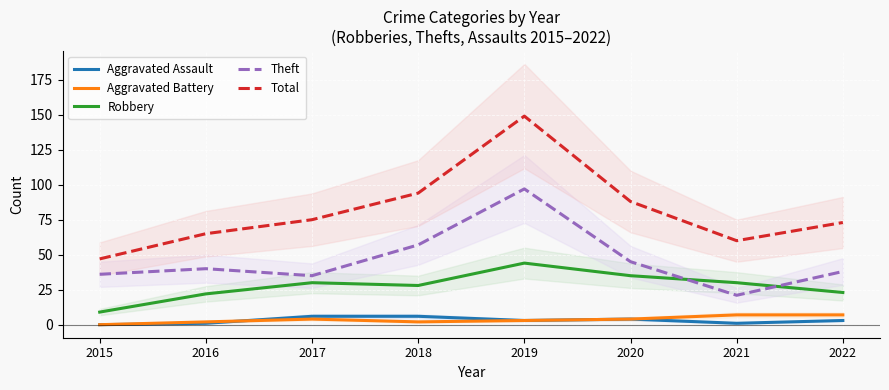

What are all the series names shown in the legend?

Aggravated Assault, Aggravated Battery, Robbery, Theft, Total